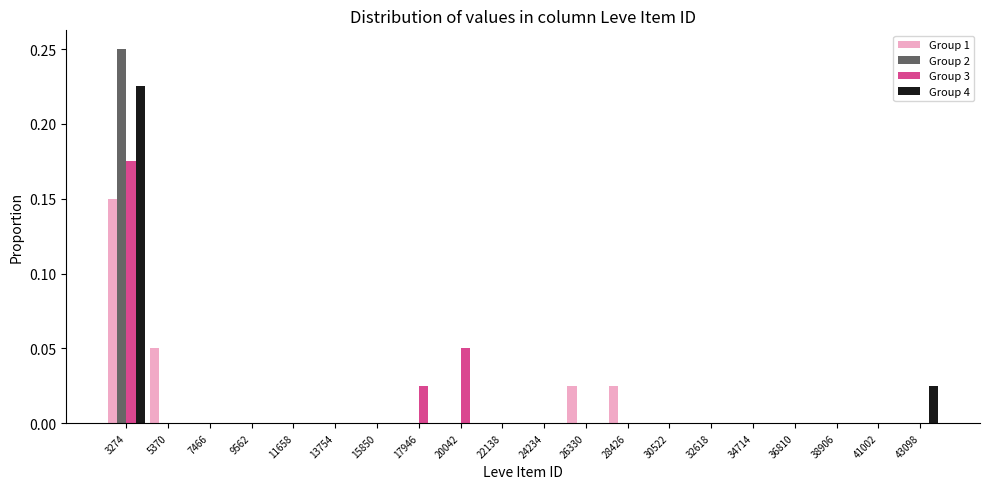

Reading left to right, transcribe this chart: for each range on the x-axis, give the height of each series' bar. Neither the bar edges nor the heights are printed on the chart, so give them approximately, as read against the axes.

2000 to 4500: Group 1=0.150	Group 2=0.250	Group 3=0.175	Group 4=0.225
4500 to 6500: Group 1=0.050	Group 2=0	Group 3=0	Group 4=0
6500 to 8500: Group 1=0	Group 2=0	Group 3=0	Group 4=0
8500 to 10500: Group 1=0	Group 2=0	Group 3=0	Group 4=0
10500 to 12500: Group 1=0	Group 2=0	Group 3=0	Group 4=0
12500 to 15000: Group 1=0	Group 2=0	Group 3=0	Group 4=0
15000 to 17000: Group 1=0	Group 2=0	Group 3=0	Group 4=0
17000 to 19000: Group 1=0	Group 2=0	Group 3=0.025	Group 4=0
19000 to 21000: Group 1=0	Group 2=0	Group 3=0.050	Group 4=0
21000 to 23000: Group 1=0	Group 2=0	Group 3=0	Group 4=0
23000 to 25500: Group 1=0	Group 2=0	Group 3=0	Group 4=0
25500 to 27500: Group 1=0.025	Group 2=0	Group 3=0	Group 4=0
27500 to 29500: Group 1=0.025	Group 2=0	Group 3=0	Group 4=0
29500 to 31500: Group 1=0	Group 2=0	Group 3=0	Group 4=0
31500 to 33500: Group 1=0	Group 2=0	Group 3=0	Group 4=0
33500 to 36000: Group 1=0	Group 2=0	Group 3=0	Group 4=0
36000 to 38000: Group 1=0	Group 2=0	Group 3=0	Group 4=0
38000 to 40000: Group 1=0	Group 2=0	Group 3=0	Group 4=0
40000 to 42000: Group 1=0	Group 2=0	Group 3=0	Group 4=0
42000 to 44000: Group 1=0	Group 2=0	Group 3=0	Group 4=0.025